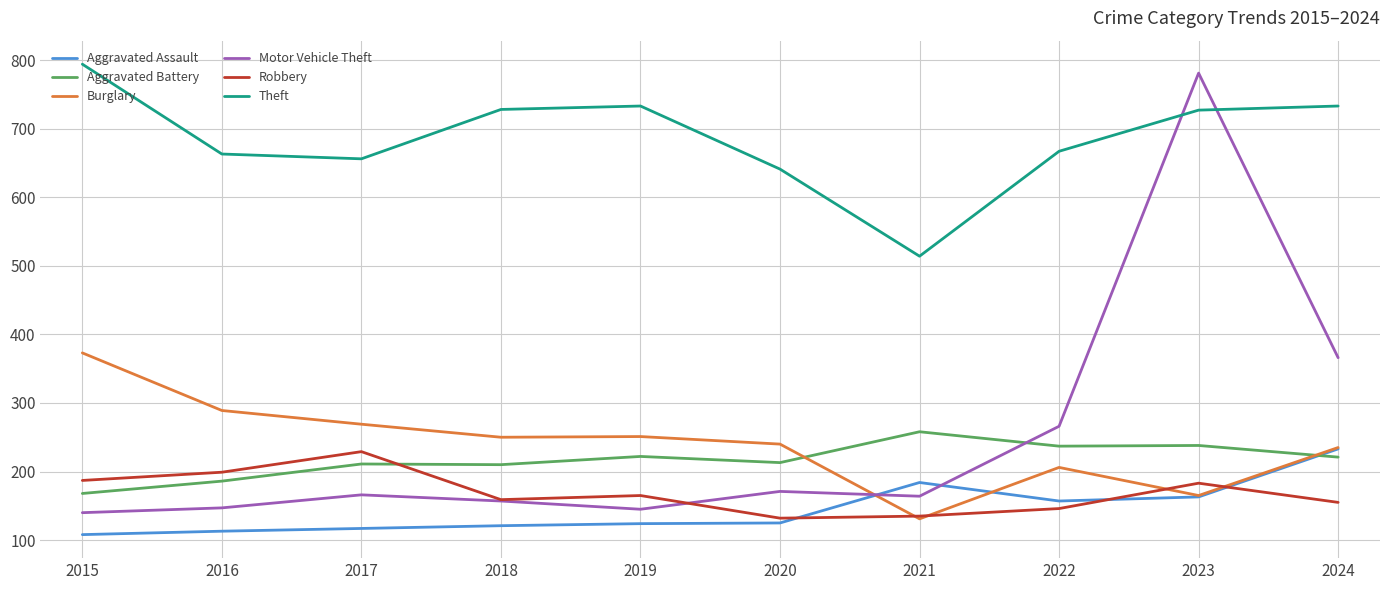

What is the approximate value of Aggravated Battery at 2016, to the nearest 10?

190